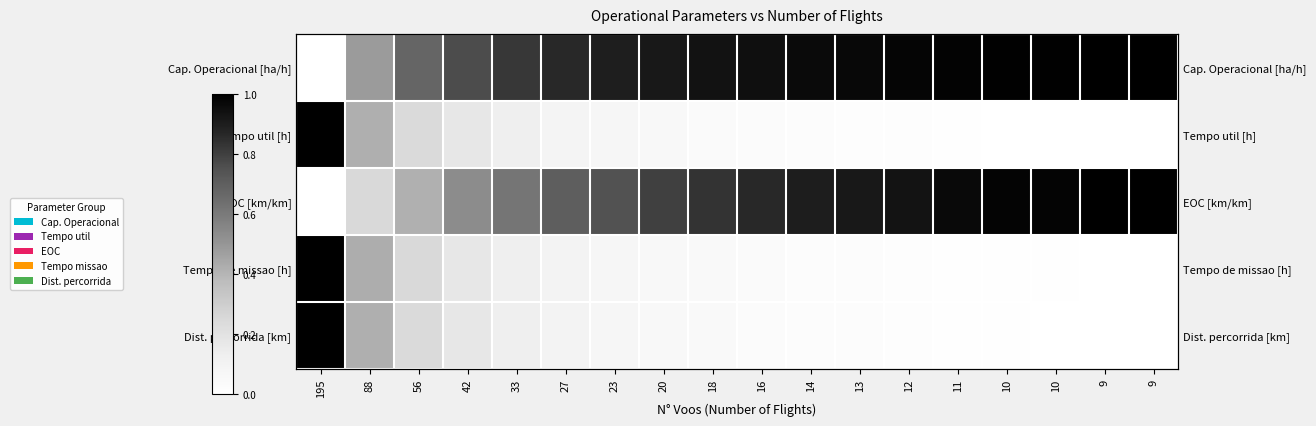

What is the difference between the maximum and minimum values in the Cap. Operacional [ha/h] series?

1.0